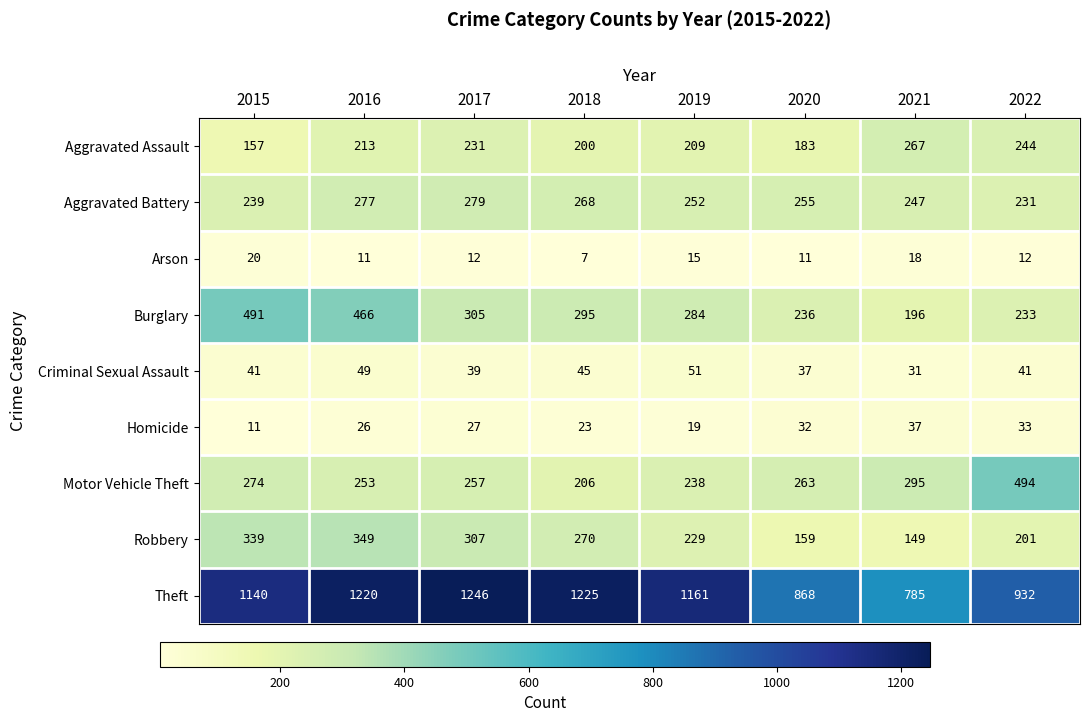

The Robbery series shows 242 at 2020. True or false?

False